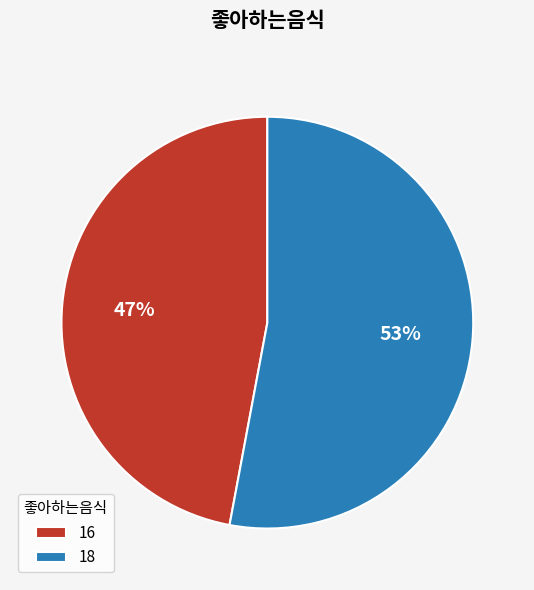

What is the majority slice?

18